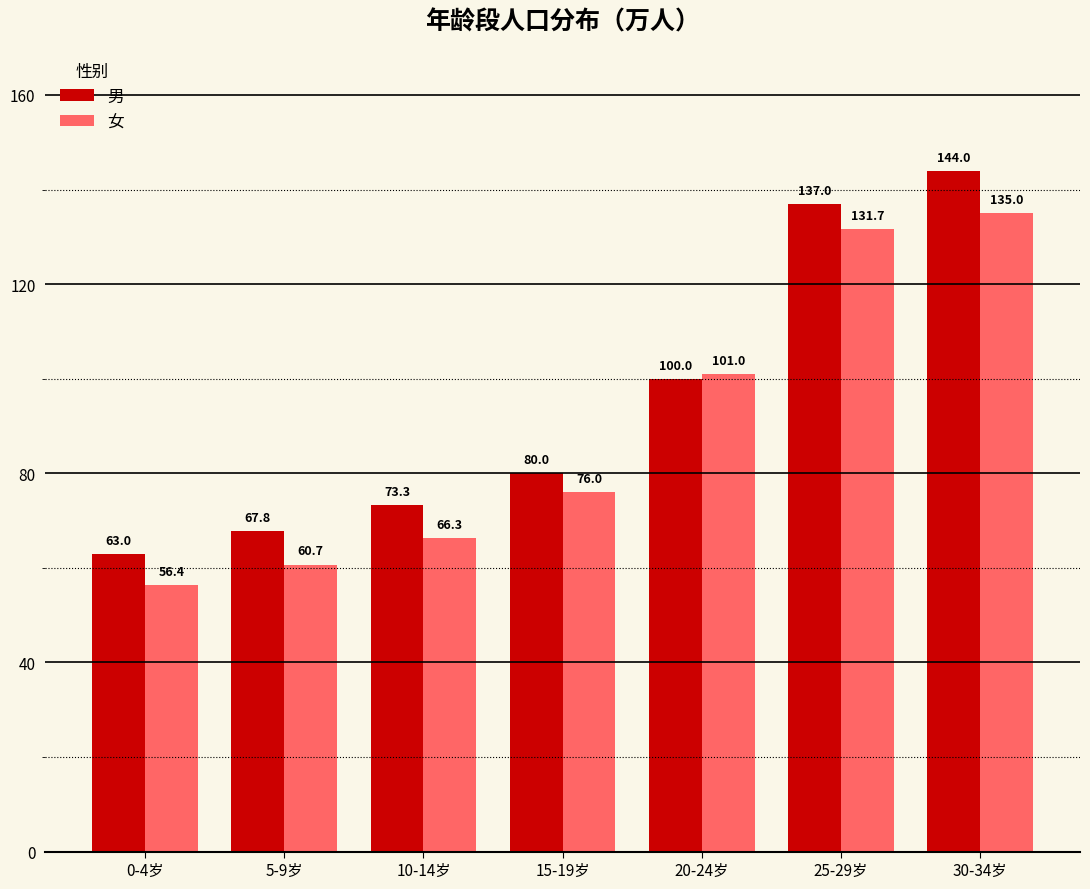

What is the total value across all series at 20-24岁?

201.0